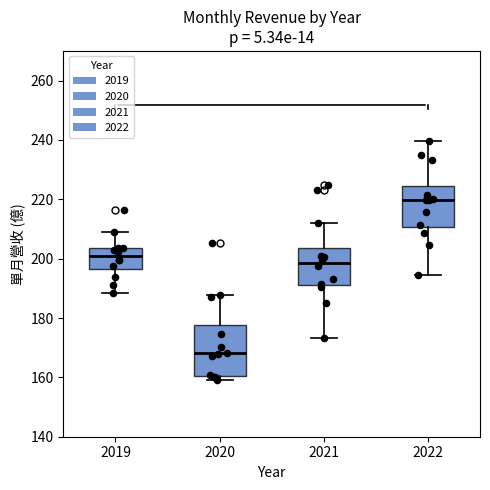

Comparing the boxes themselves (not the whiskers), which one is the tallest?

2020